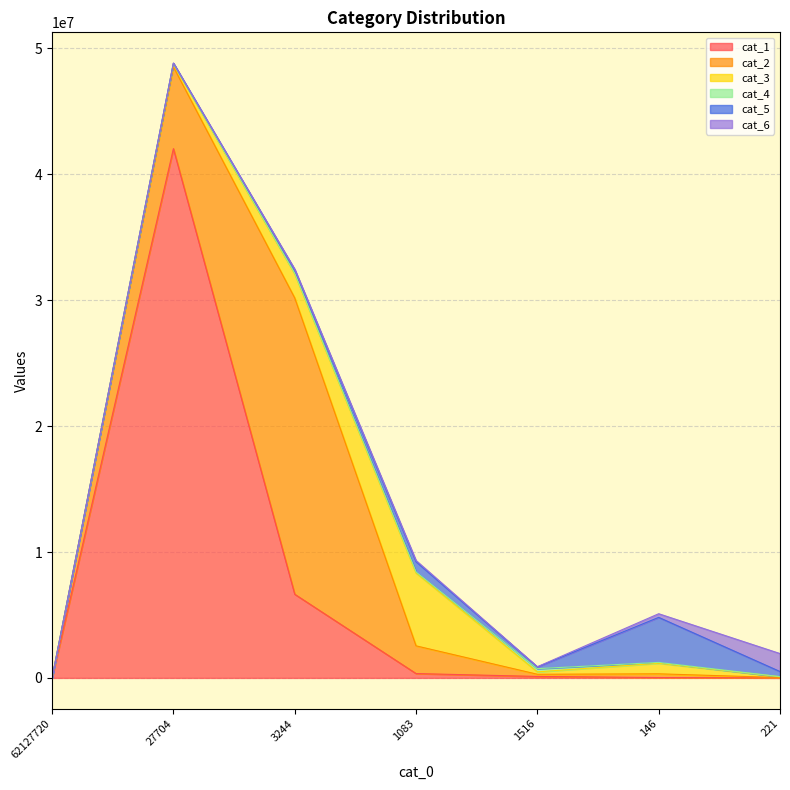

List the labels in order of cat_2 value, largest first.

3244, 27704, 1083, 146, 1516, 221, 62127720